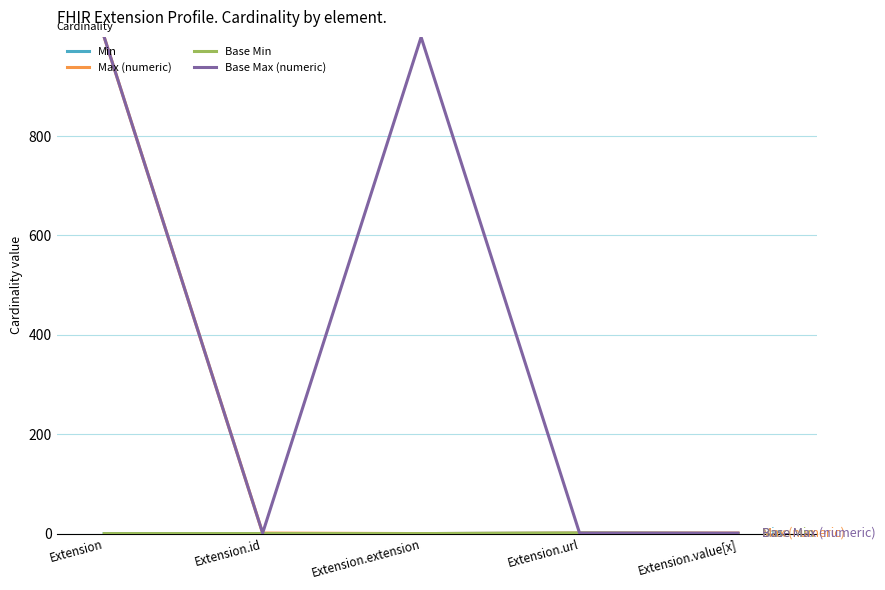

What is the average value of the Max (numeric) series?

200